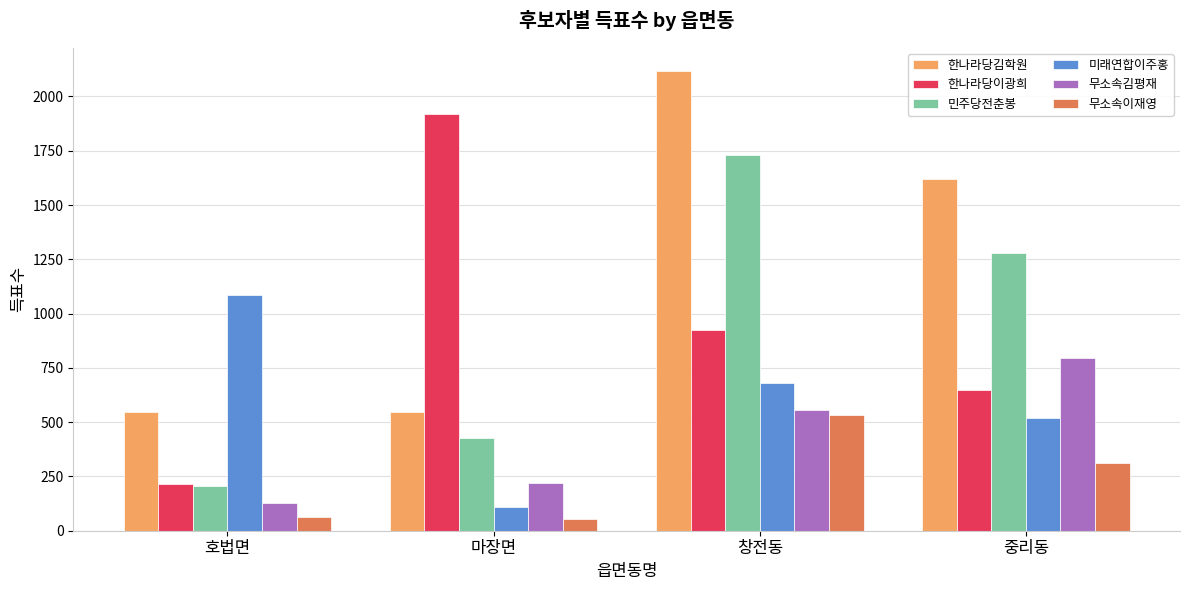

Rank the series by their maximum value, from highest to lowest.

한나라당김학원, 한나라당이광희, 민주당전춘봉, 미래연합이주홍, 무소속김평재, 무소속이재영